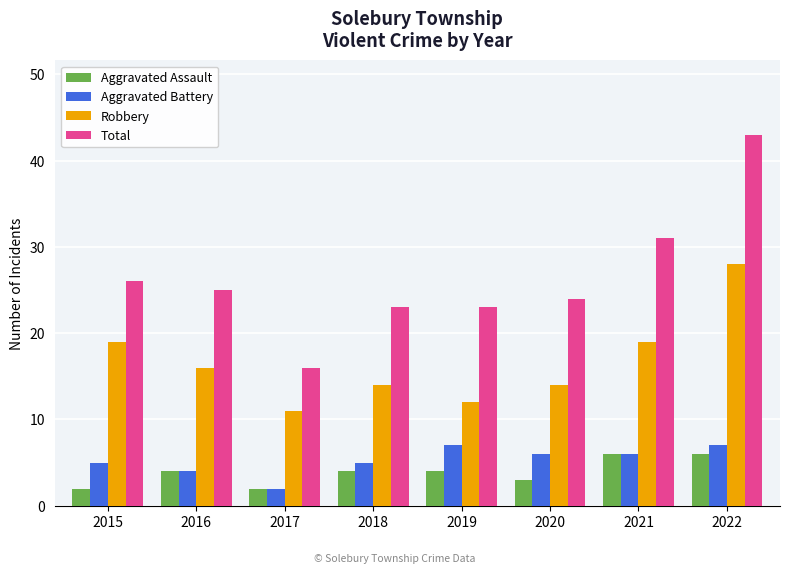

Which series has the largest total across all categories?

Total